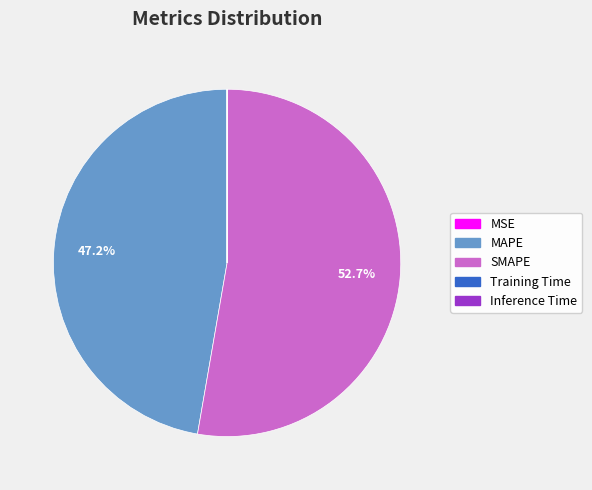

What is the largest slice in the pie chart?

SMAPE